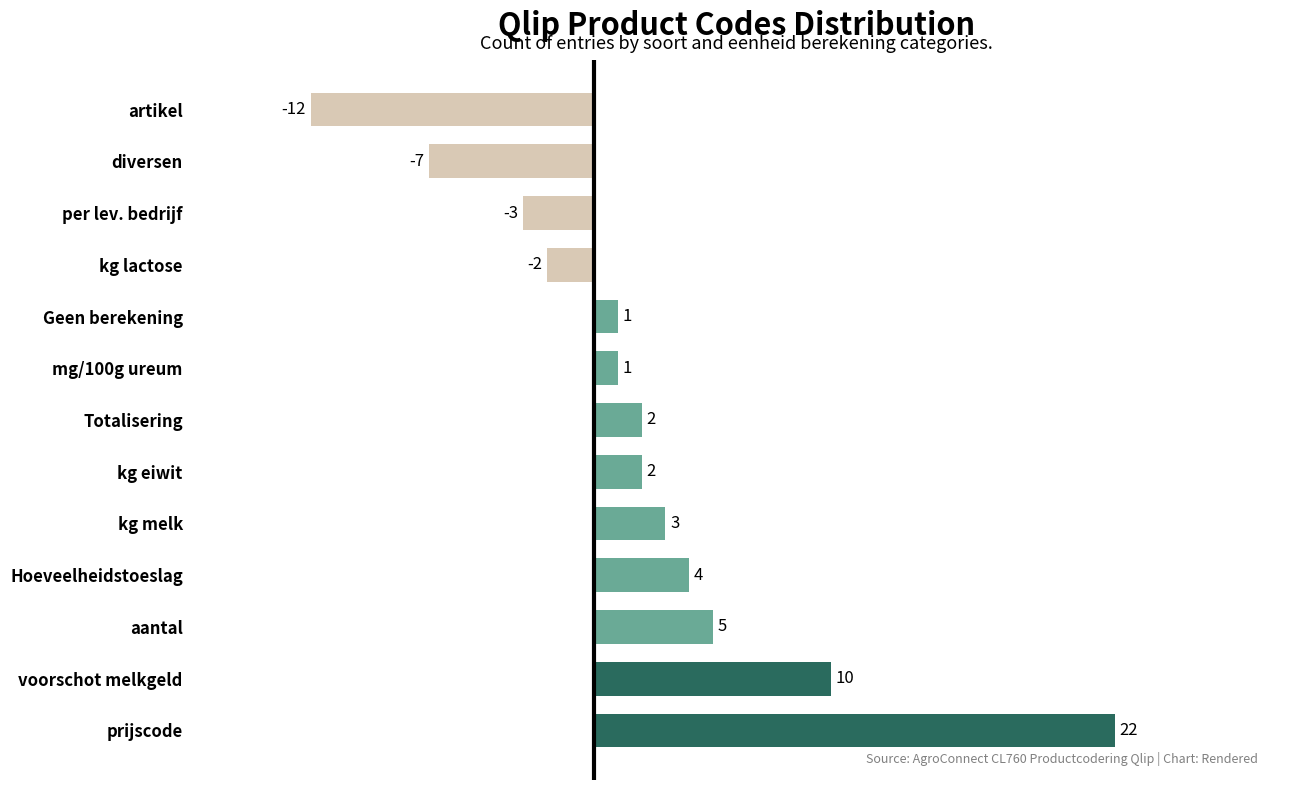

How many data points are less than 2?

6